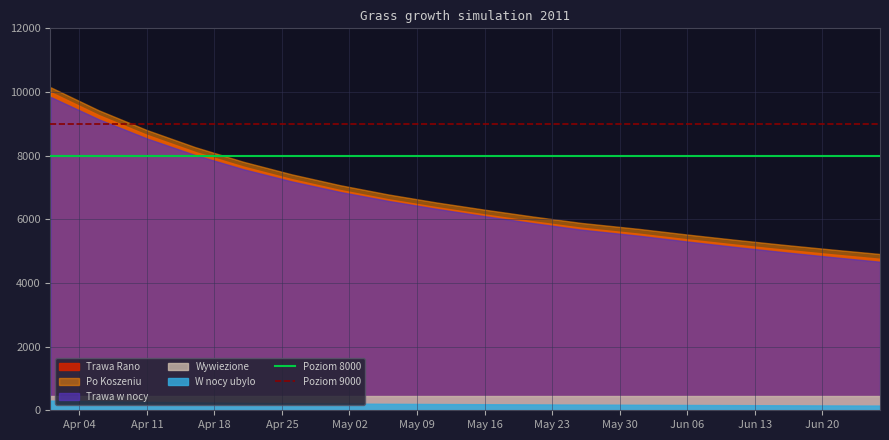

True or false: Poziom 9000 and Poziom 8000 intersect in this chart.

False